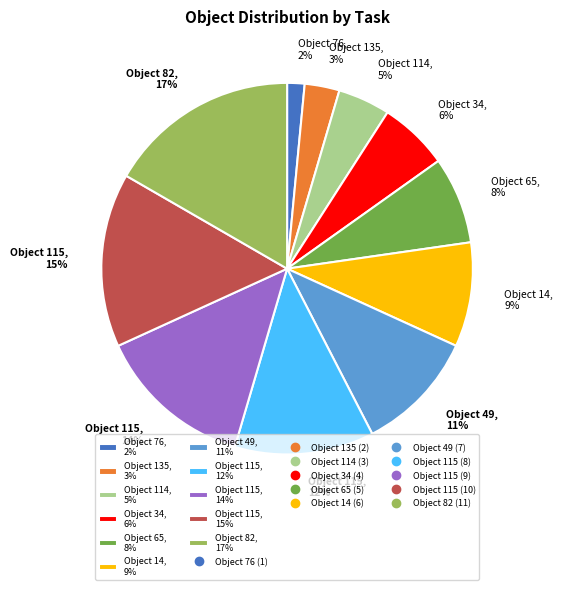

Which slice is the largest?

Object 82, 17%